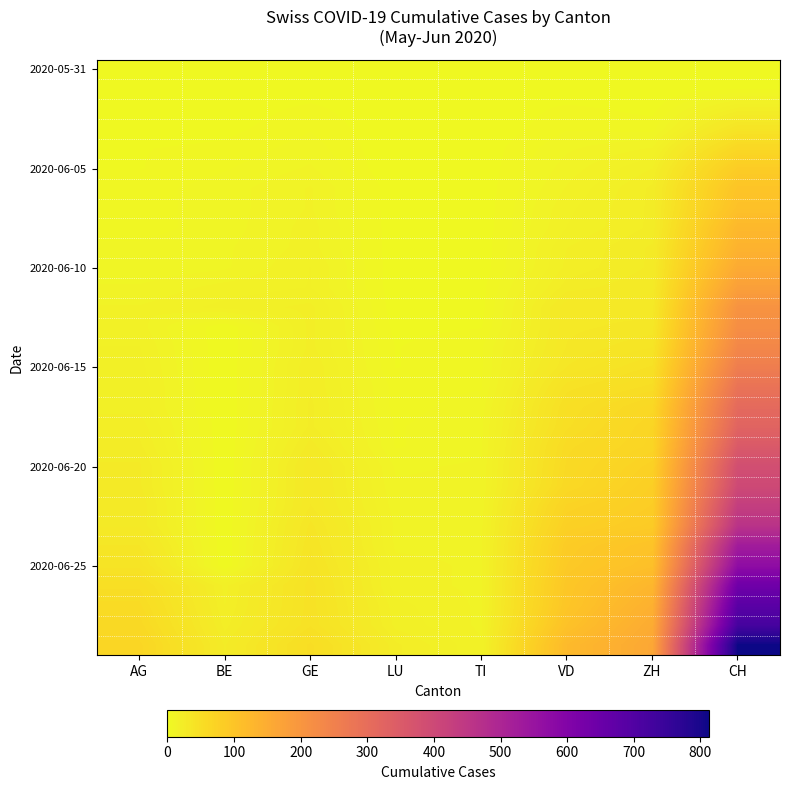

Which category has the lowest value across all series?

AG